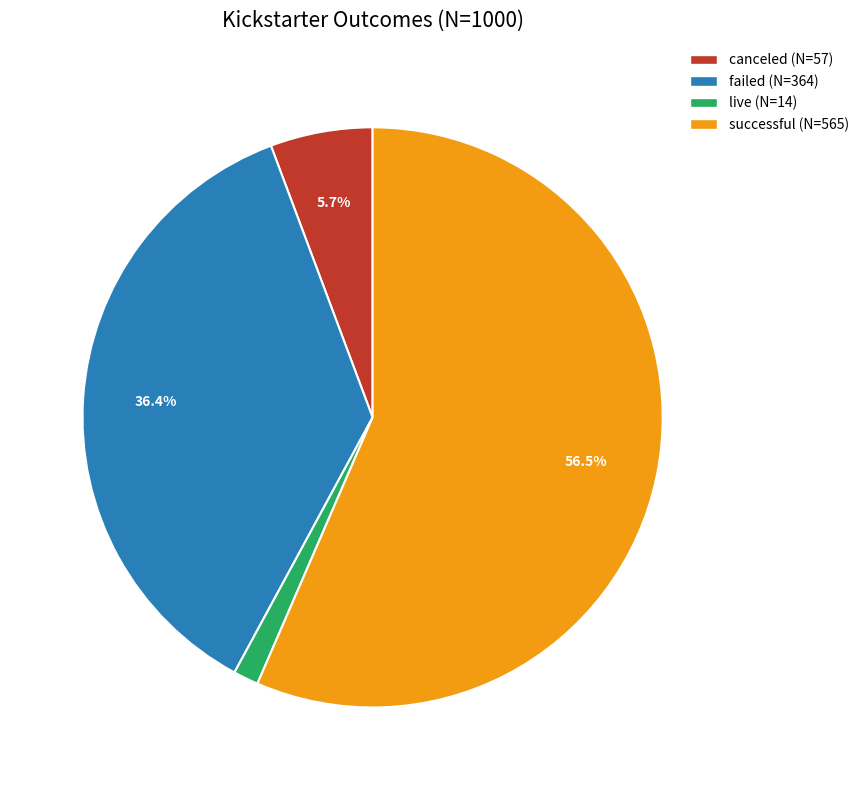

To the nearest percent, what percentage of the pie is failed?

36%